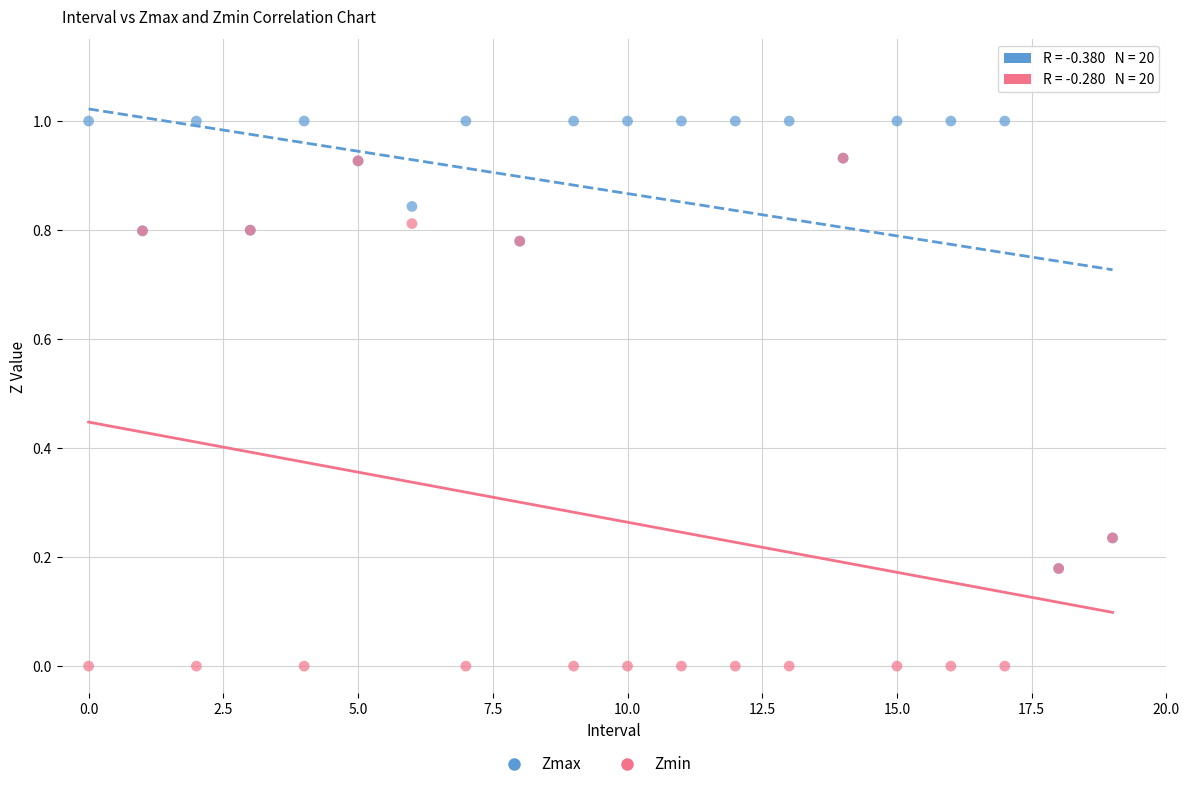

Which series reaches the maximum Y coordinate?

Zmax